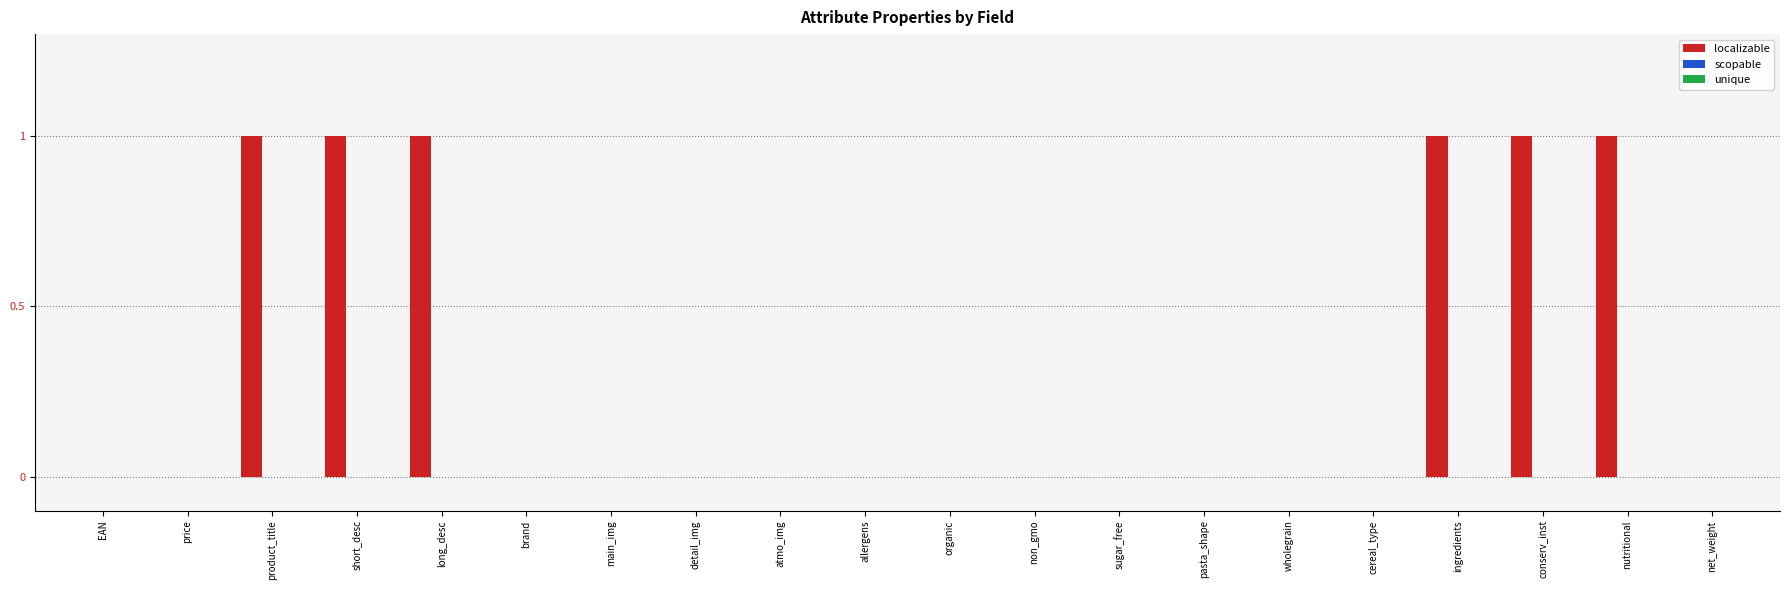

What is the sum of all values?

6